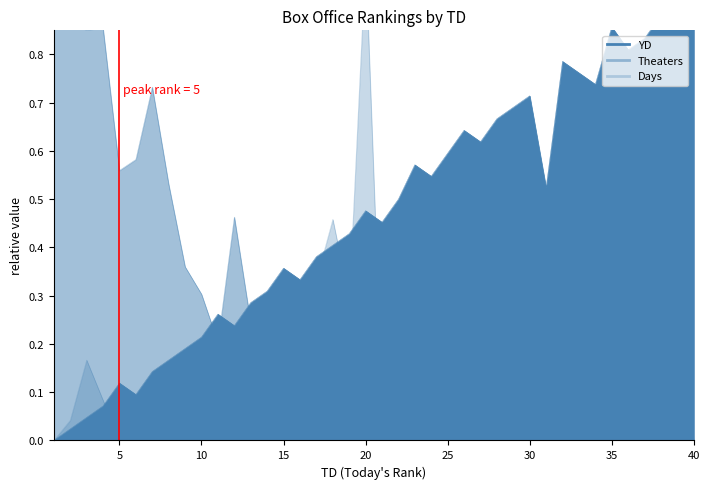

Reading right to left, transcribe all the data shown in this chart.

YD: 40=0.9	39=1.0	38=0.9	37=0.8	36=0.8	35=0.9	34=0.7	33=0.8	32=0.8	31=0.5	30=0.7	29=0.7	28=0.7	27=0.6	26=0.6	25=0.6	24=0.5	23=0.6	22=0.5	21=0.5	20=0.5	19=0.4	18=0.4	17=0.4	16=0.3	15=0.4	14=0.3	13=0.3	12=0.2	11=0.3	10=0.2	9=0.2	8=0.2	7=0.1	6=0.1	5=0.1	4=0.1	3=0.0	2=0.0	1=0.0
Theaters: 40=0.0	39=0.0	38=0.0	37=0.0	36=0.0	35=0.0	34=0.0	33=0.0	32=0.0	31=0.0	30=0.1	29=0.0	28=0.0	27=0.0	26=0.0	25=0.0	24=0.0	23=0.0	22=0.0	21=0.0	20=0.0	19=0.1	18=0.1	17=0.1	16=0.1	15=0.1	14=0.0	13=0.2	12=0.5	11=0.2	10=0.3	9=0.4	8=0.5	7=0.7	6=0.6	5=0.6	4=0.9	3=0.9	2=0.9	1=1.0
Days: 40=0.0	39=0.2	38=0.3	37=0.5	36=0.4	35=0.4	34=0.1	33=0.2	32=0.0	31=0.0	30=0.3	29=0.1	28=0.4	27=0.0	26=0.5	25=0.2	24=0.0	23=0.2	22=0.2	21=0.1	20=1.0	19=0.3	18=0.5	17=0.3	16=0.2	15=0.2	14=0.1	13=0.1	12=0.0	11=0.1	10=0.1	9=0.1	8=0.1	7=0.0	6=0.0	5=0.0	4=0.1	3=0.2	2=0.0	1=0.0